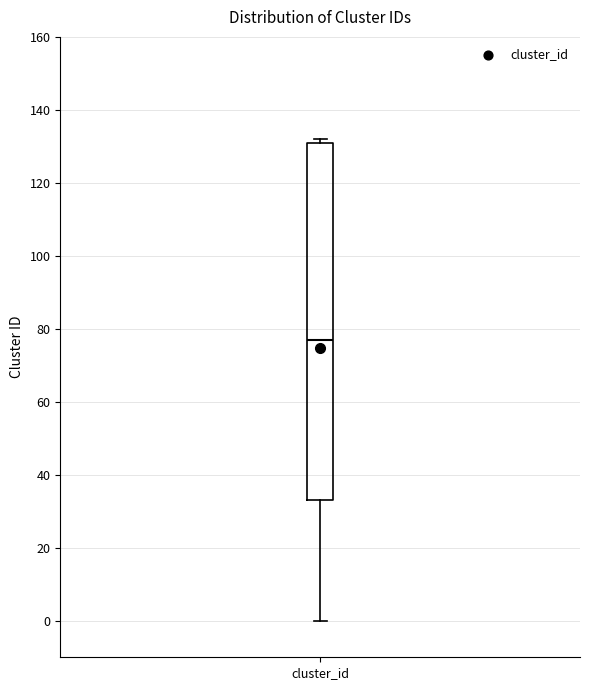

Read this box plot against the y-axis: the position of the median line, the range covered by the box, and the ends of both whiskers. The values are not printed on the chart, so give them approximately, as read against the axis.

median 78, box 34 to 132, whiskers 0 to 132 (just above the box's upper edge)